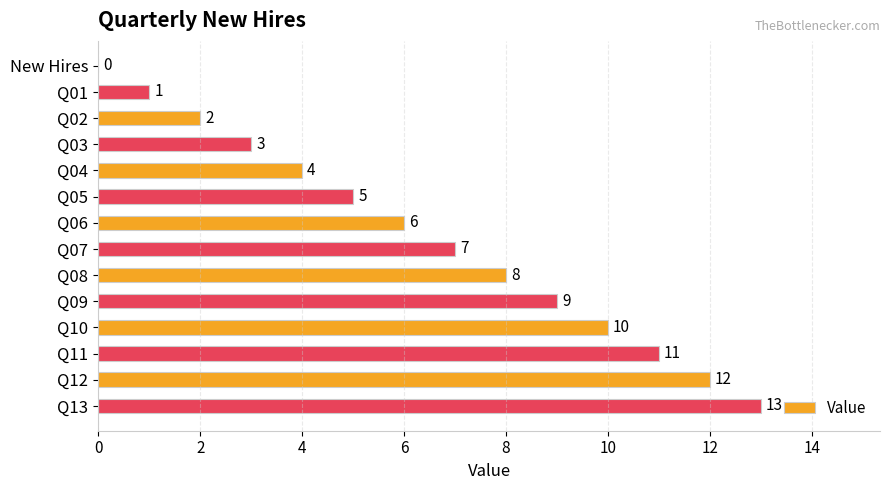

Which category has the highest value across all series?

Q13